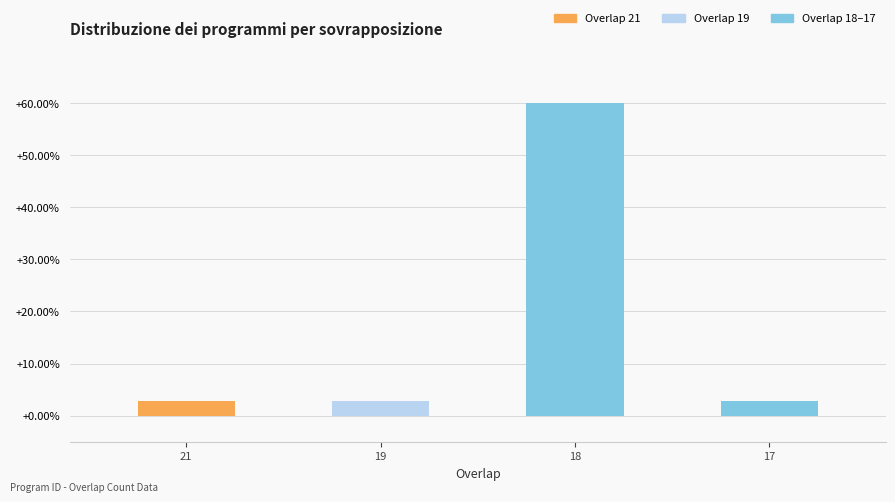

What is the value of the 1st bar from the left?

2.7